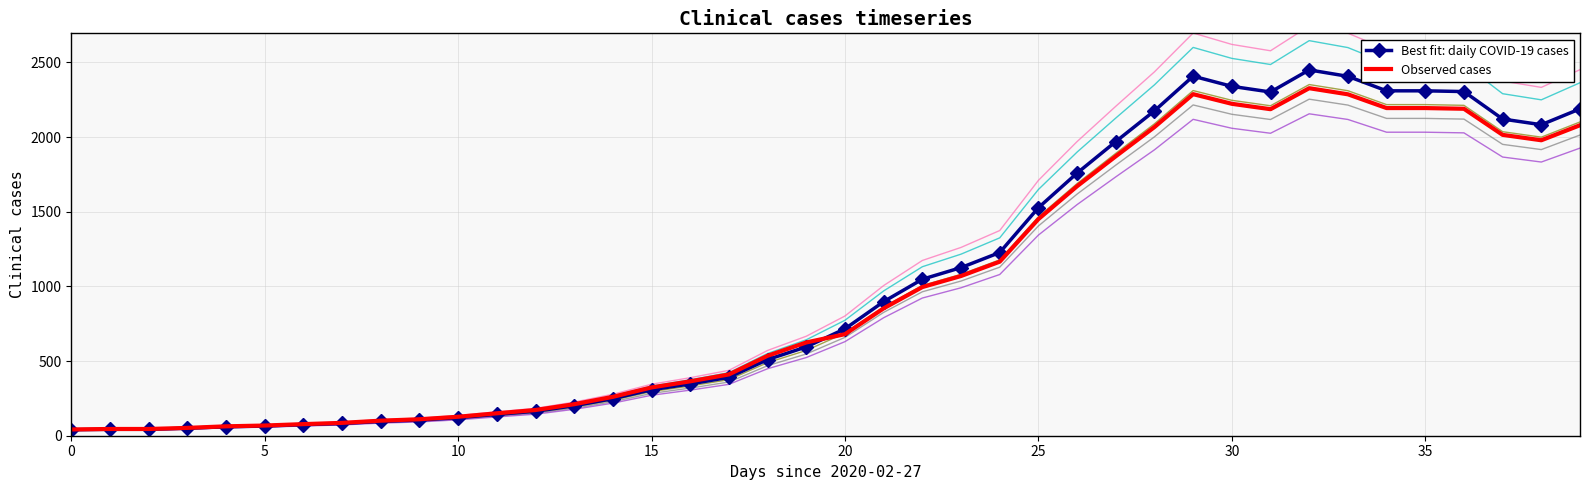

At which label is Best fit: daily COVID-19 cases closest to 1245?

24